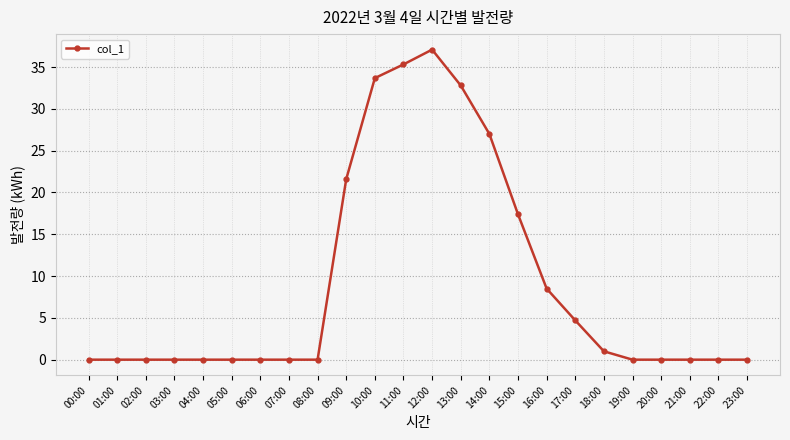

Is it true that the value at 23:00 is 14.8?

False